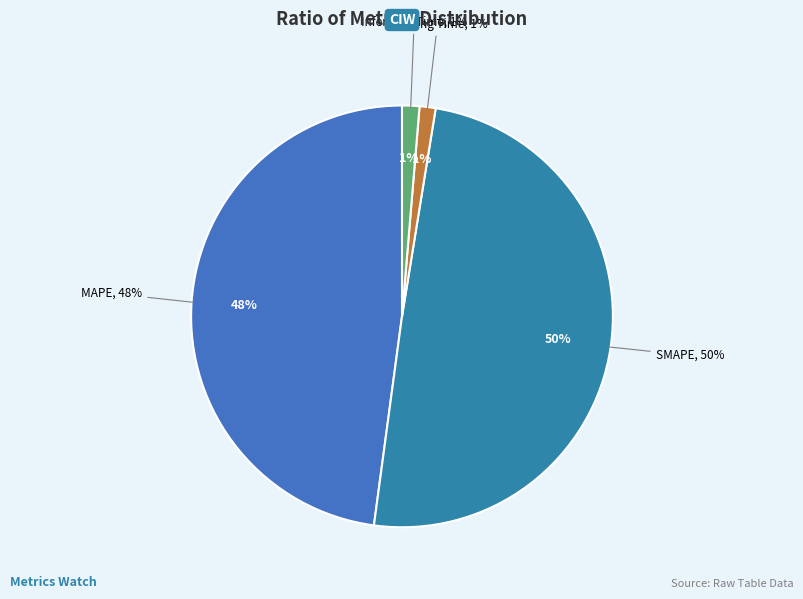

Is there any slice that represents more than half of the pie?

No